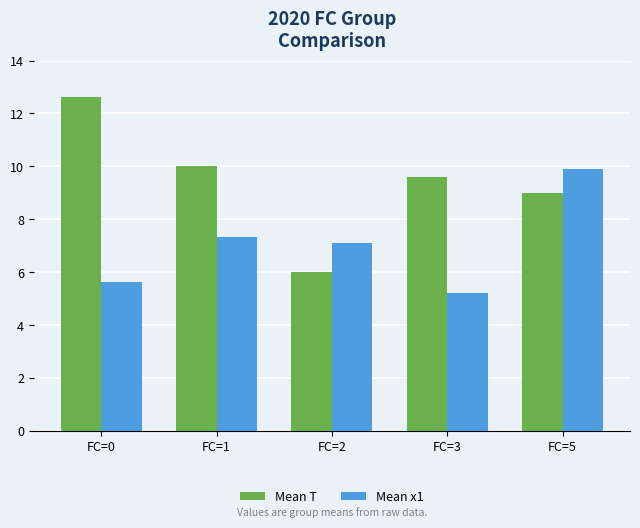

What is the difference between the maximum and minimum values in the Mean x1 series?

4.7